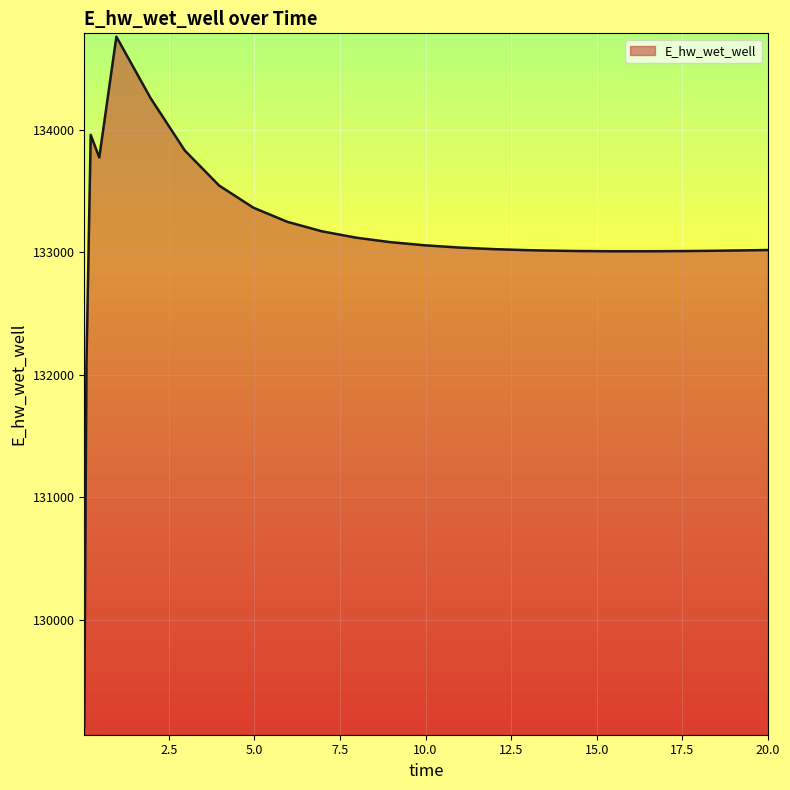

What is the maximum value shown in the chart?

134760.9